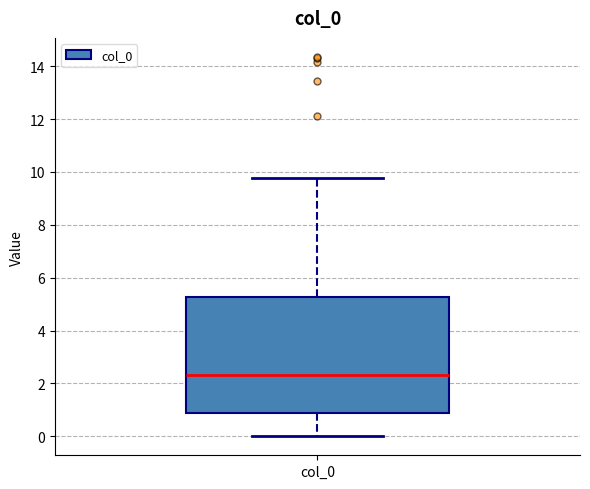

Transcribe this box plot: give where the median line is, the range the box spans, and where the two whiskers end, as read against the y-axis. The values are not printed on the chart, so give them approximately, as read against the axis.

median 2.4, box 0.8 to 5.2, whiskers 0.0 to 9.8